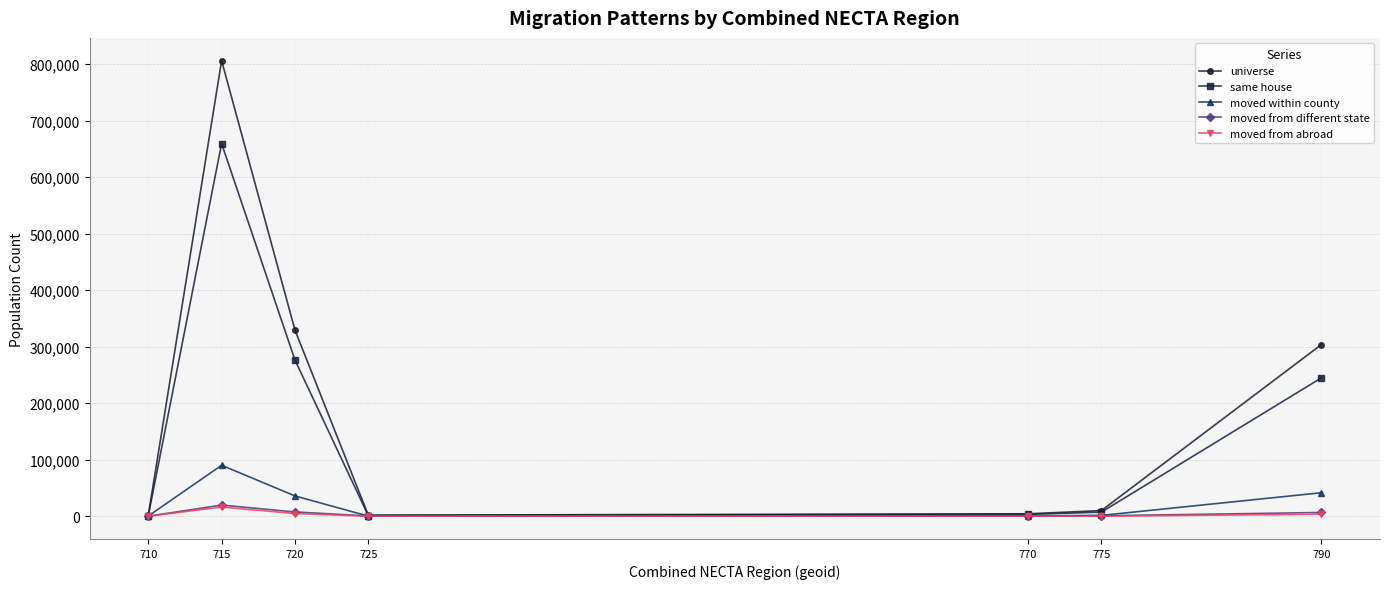

What is the greatest value displayed?

805869